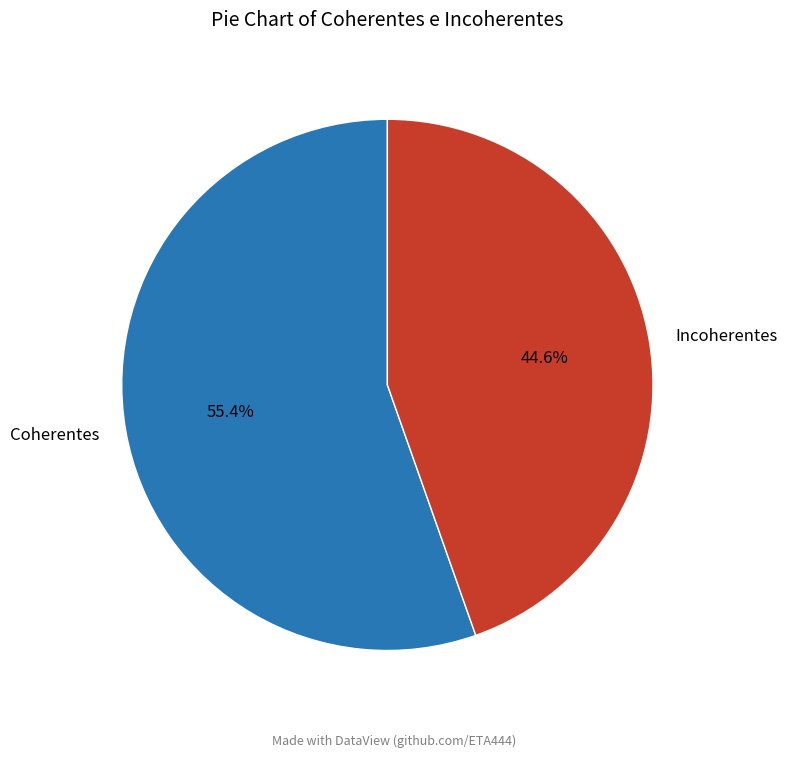

What is the majority slice?

Coherentes